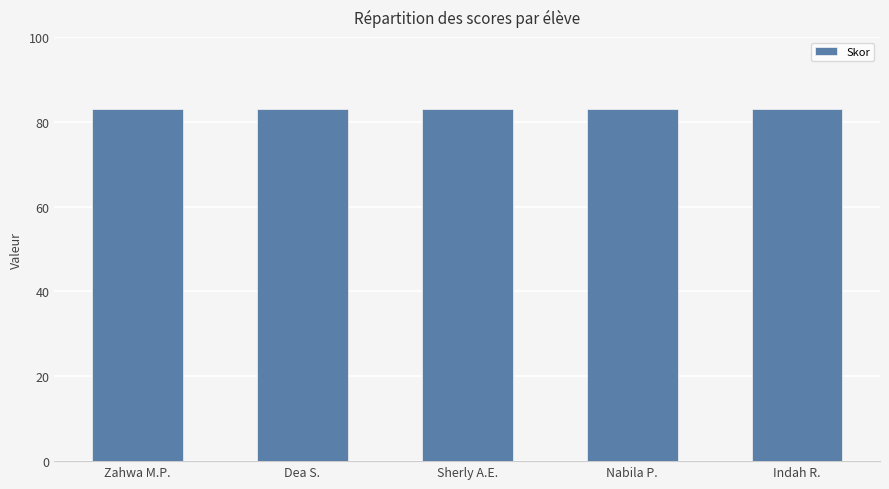

Are the bars horizontal?

No